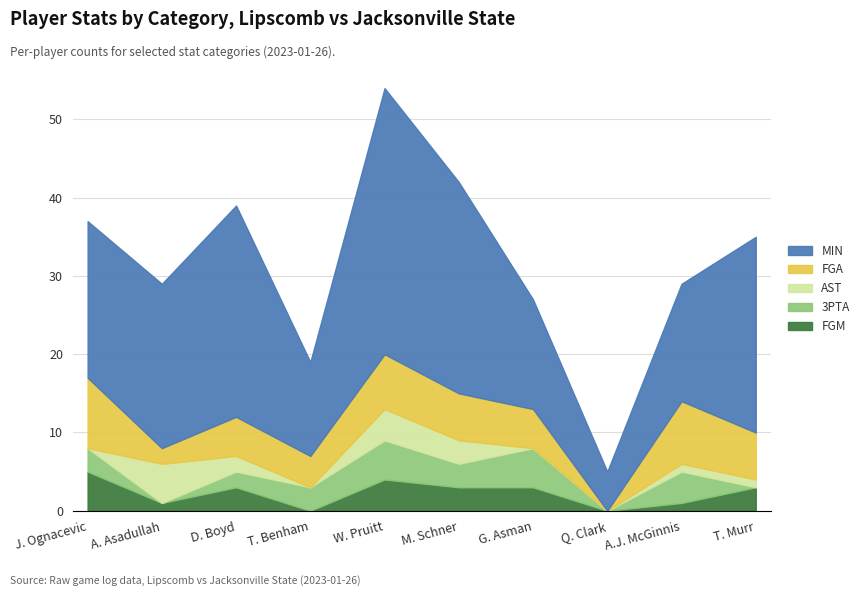

What are all the series names shown in the legend?

MIN, FGA, AST, 3PTA, FGM